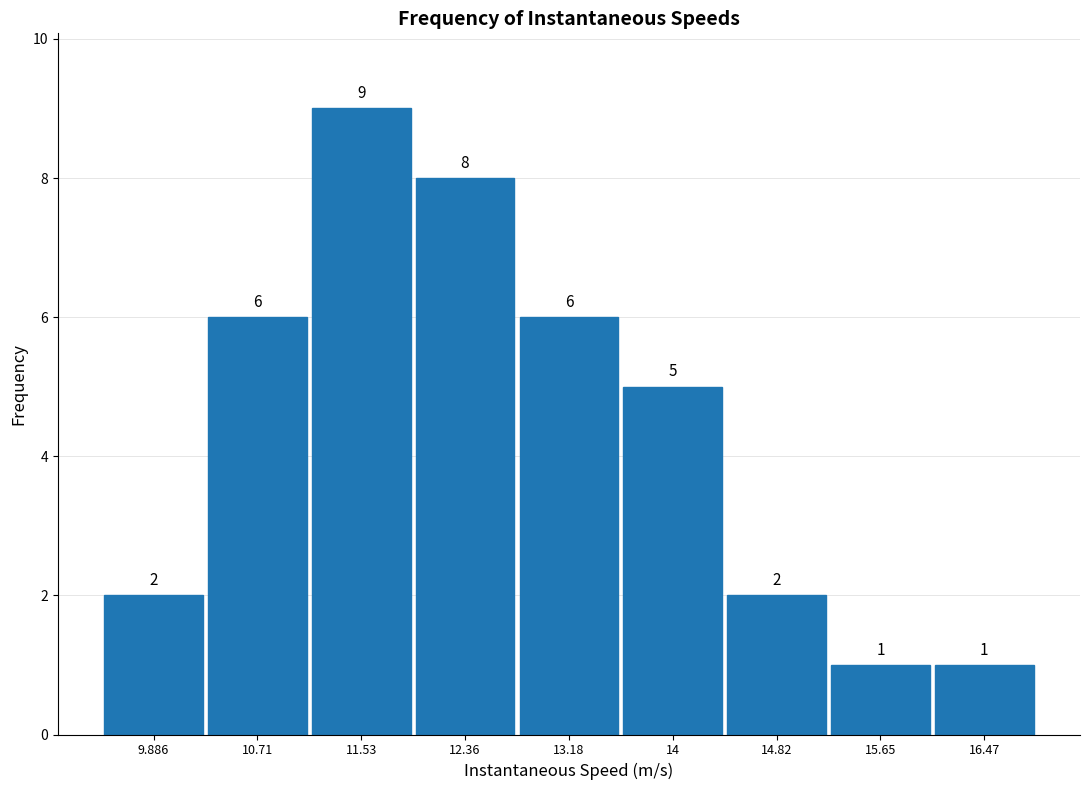

What is the height of the bar covering 16.1 to 16.9 on the x-axis? The bar edges are not printed on the chart, so give them approximately, as read against the axis.

1